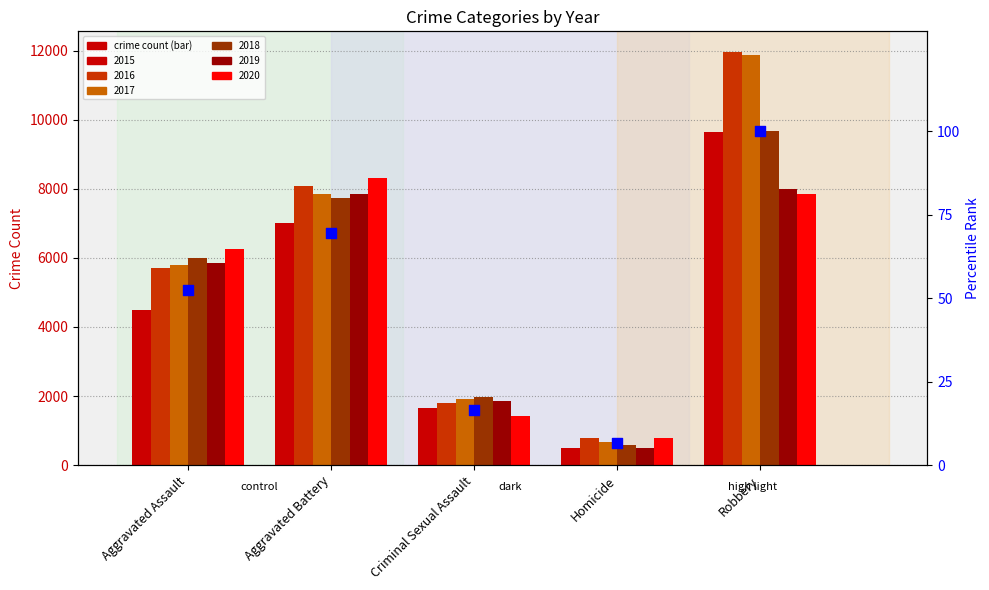

Approximately how many times larger is the value at Robbery compared to Criminal Sexual Assault?

6.1